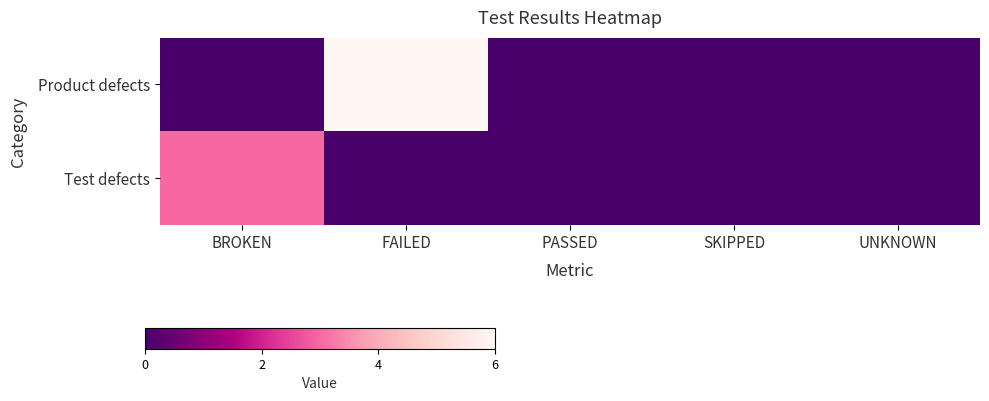

At how many categories does at least one series exceed 3?

1